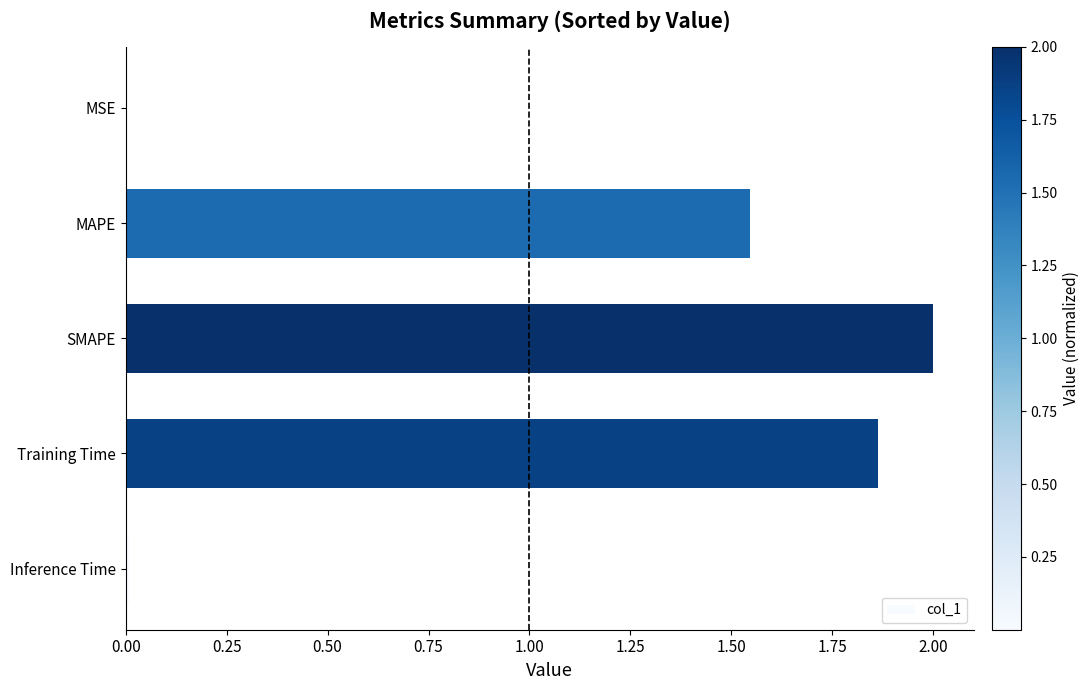

Which label corresponds to the largest value in the chart?

SMAPE